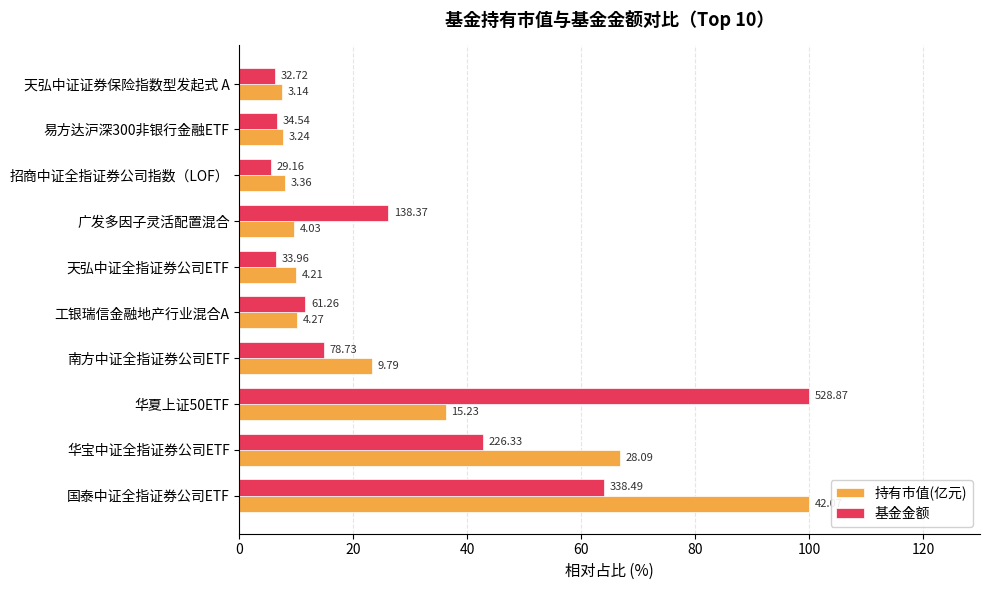

What are all the series names shown in the legend?

持有市值(亿元), 基金金额